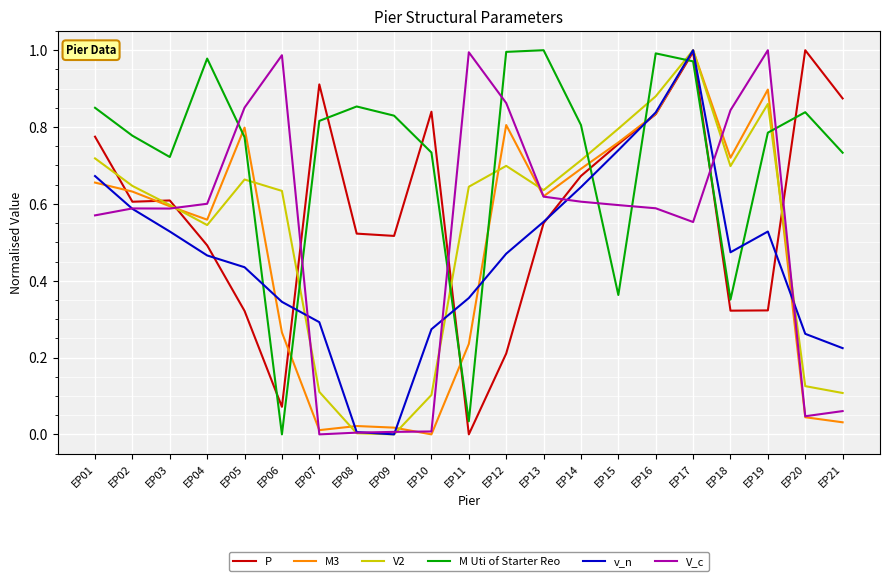

Is it true that V2 equals 0.3 at EP14?

False